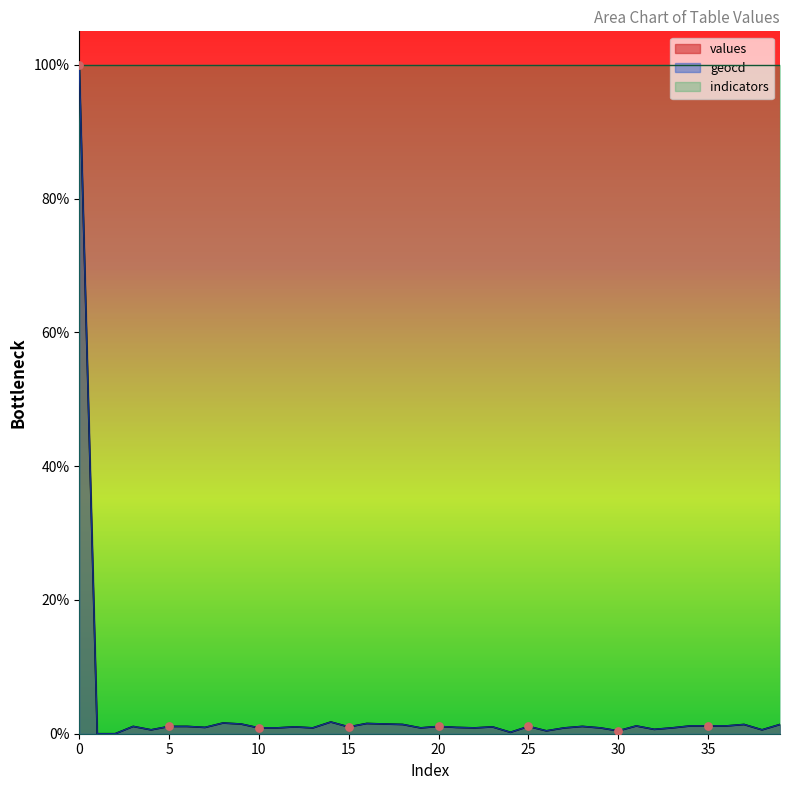

Is the value of geocd at 30 greater than the value of values at 29?

No